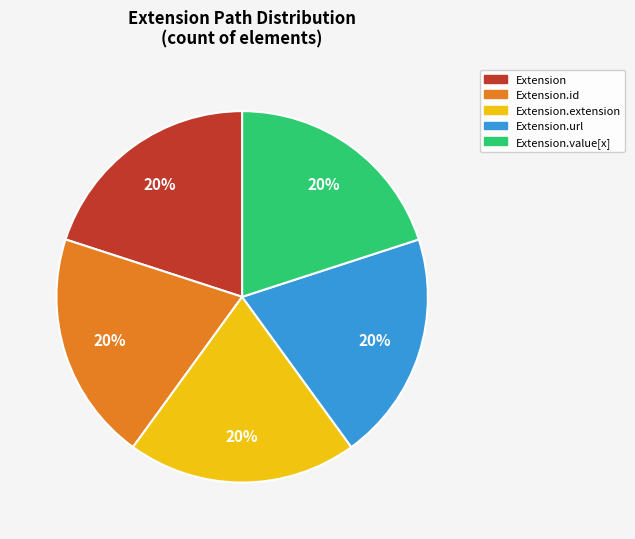

Is there any slice that represents more than half of the pie?

No